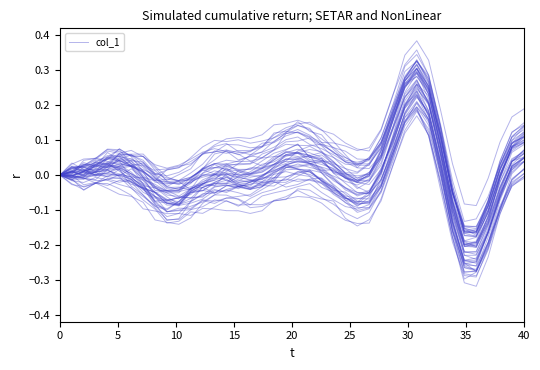

What is the difference between the maximum and minimum values?

0.5